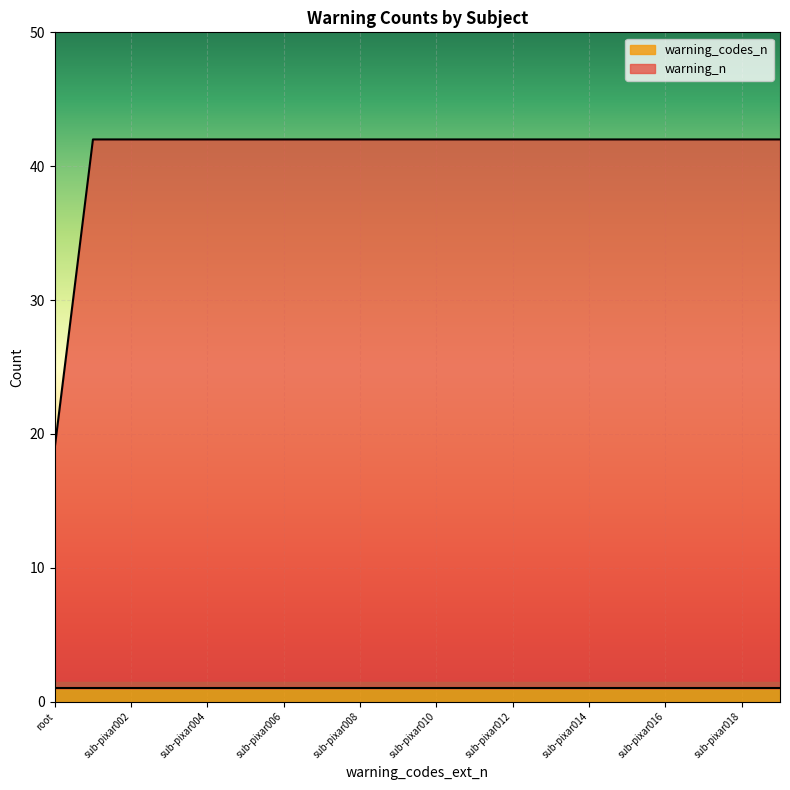

True or false: the data shows 42 at sub-pixar011.

True